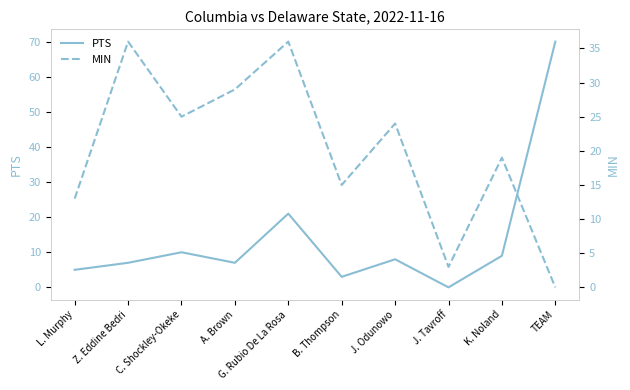

How many data points does each series have?

10